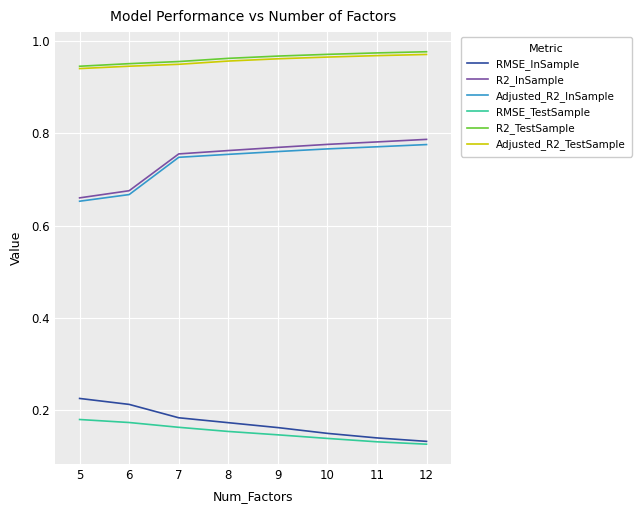

Count the number of data series in this chart.

6